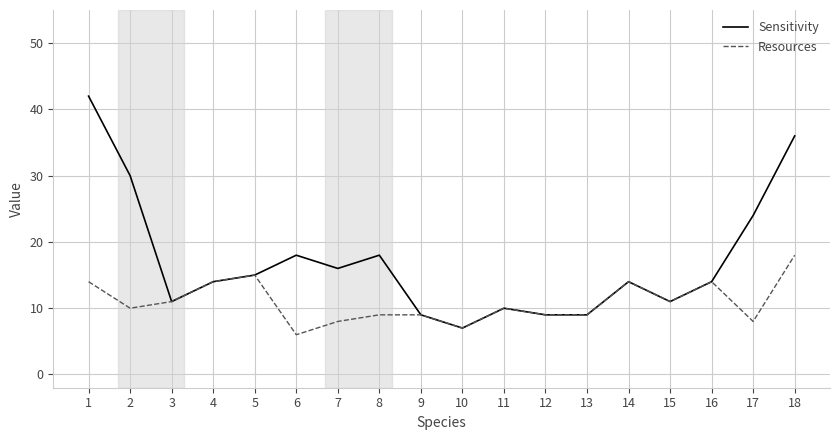

Is this an area chart (filled region under the line)?

No